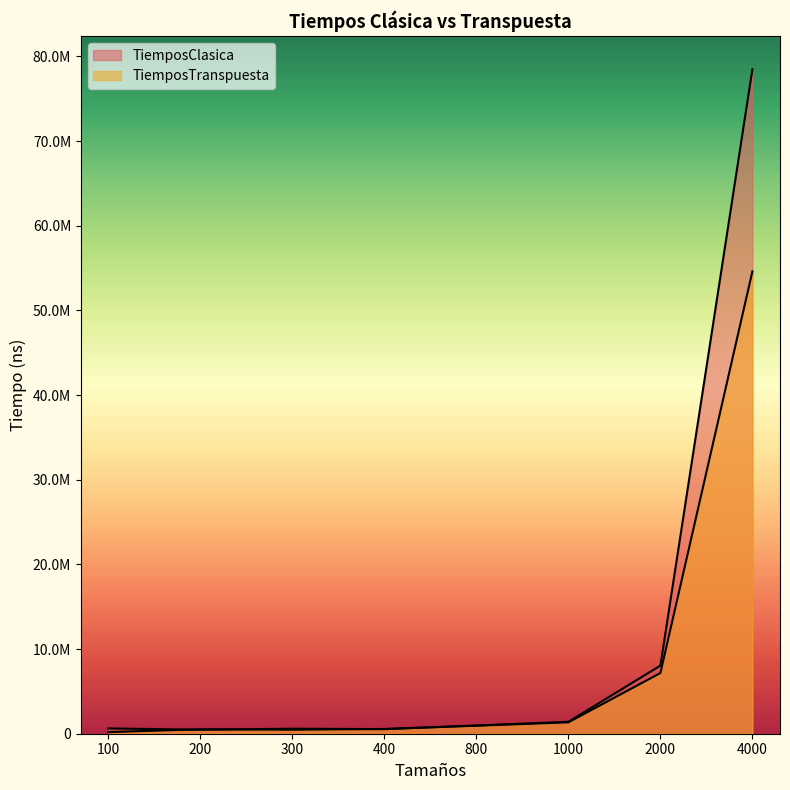

What is the sum of all TiemposClasica values?

91139942.4